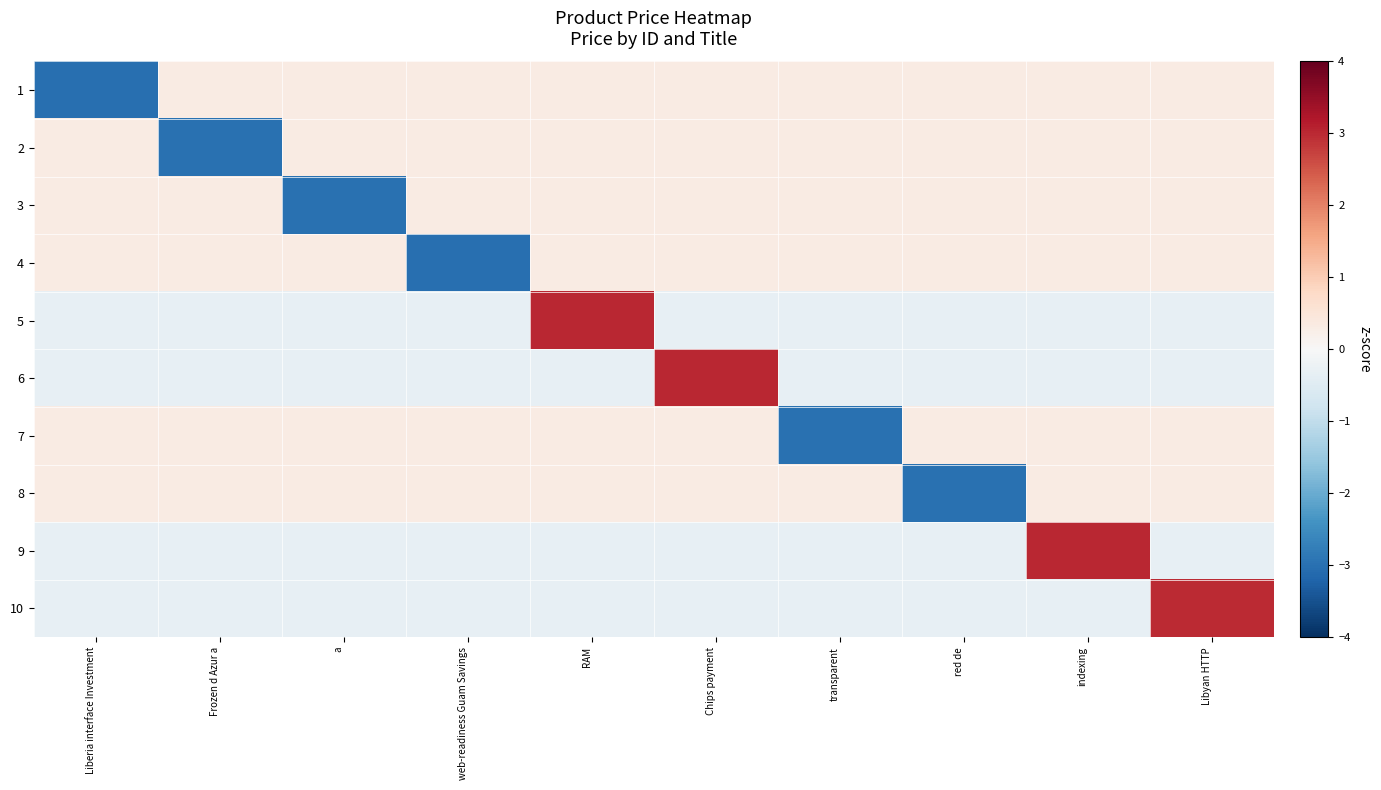

Reading right to left, transcribe all the data shown in this chart.

1: Libyan HTTP=0.3	indexing=0.3	red de=0.3	transparent=0.3	Chips payment=0.3	RAM=0.3	web-readiness Guam Savings=0.3	a=0.3	Frozen d Azur a=0.3	Liberia interface Investment=-3.0
2: Libyan HTTP=0.3	indexing=0.3	red de=0.3	transparent=0.3	Chips payment=0.3	RAM=0.3	web-readiness Guam Savings=0.3	a=0.3	Frozen d Azur a=-3.0	Liberia interface Investment=0.3
3: Libyan HTTP=0.3	indexing=0.3	red de=0.3	transparent=0.3	Chips payment=0.3	RAM=0.3	web-readiness Guam Savings=0.3	a=-3.0	Frozen d Azur a=0.3	Liberia interface Investment=0.3
4: Libyan HTTP=0.3	indexing=0.3	red de=0.3	transparent=0.3	Chips payment=0.3	RAM=0.3	web-readiness Guam Savings=-3.0	a=0.3	Frozen d Azur a=0.3	Liberia interface Investment=0.3
5: Libyan HTTP=-0.3	indexing=-0.3	red de=-0.3	transparent=-0.3	Chips payment=-0.3	RAM=3.0	web-readiness Guam Savings=-0.3	a=-0.3	Frozen d Azur a=-0.3	Liberia interface Investment=-0.3
6: Libyan HTTP=-0.3	indexing=-0.3	red de=-0.3	transparent=-0.3	Chips payment=3.0	RAM=-0.3	web-readiness Guam Savings=-0.3	a=-0.3	Frozen d Azur a=-0.3	Liberia interface Investment=-0.3
7: Libyan HTTP=0.3	indexing=0.3	red de=0.3	transparent=-3.0	Chips payment=0.3	RAM=0.3	web-readiness Guam Savings=0.3	a=0.3	Frozen d Azur a=0.3	Liberia interface Investment=0.3
8: Libyan HTTP=0.3	indexing=0.3	red de=-3.0	transparent=0.3	Chips payment=0.3	RAM=0.3	web-readiness Guam Savings=0.3	a=0.3	Frozen d Azur a=0.3	Liberia interface Investment=0.3
9: Libyan HTTP=-0.3	indexing=3.0	red de=-0.3	transparent=-0.3	Chips payment=-0.3	RAM=-0.3	web-readiness Guam Savings=-0.3	a=-0.3	Frozen d Azur a=-0.3	Liberia interface Investment=-0.3
10: Libyan HTTP=3.0	indexing=-0.3	red de=-0.3	transparent=-0.3	Chips payment=-0.3	RAM=-0.3	web-readiness Guam Savings=-0.3	a=-0.3	Frozen d Azur a=-0.3	Liberia interface Investment=-0.3